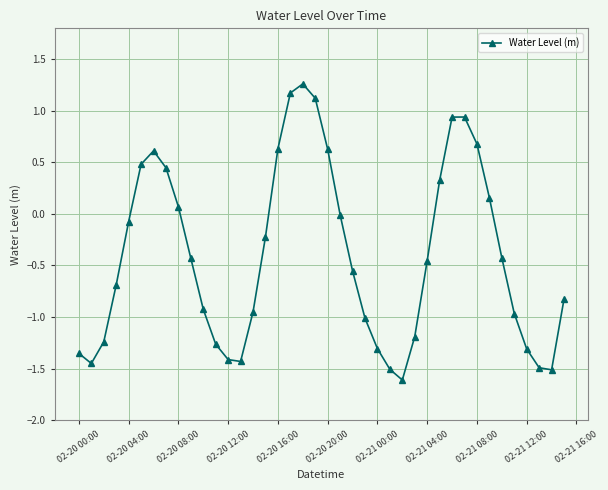

How many interior local peaks (higher than both neighbors) does the data have?

3